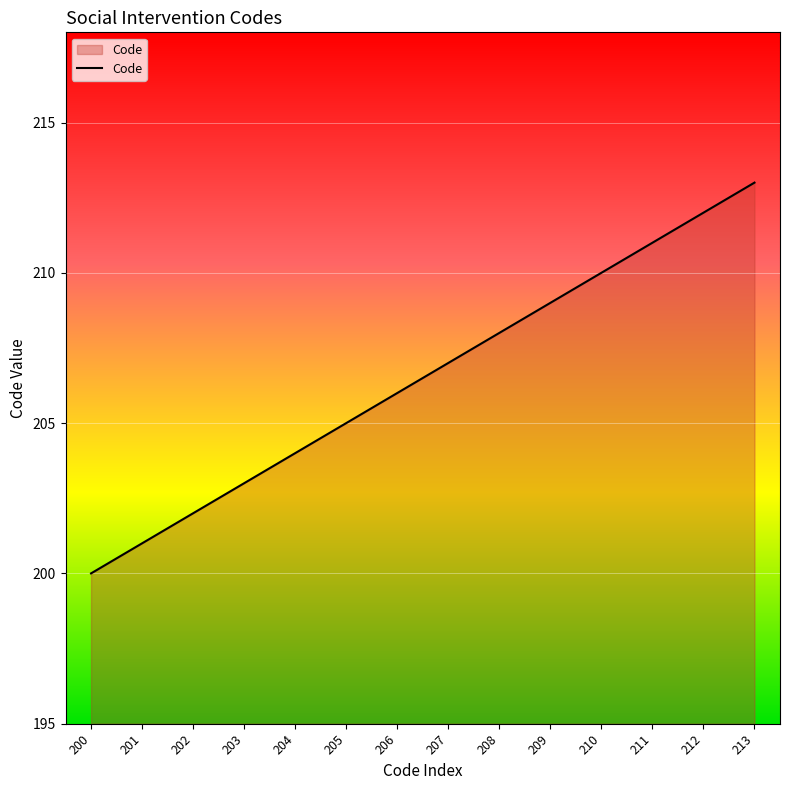

The chart shows a value of 68 at 203. True or false?

False